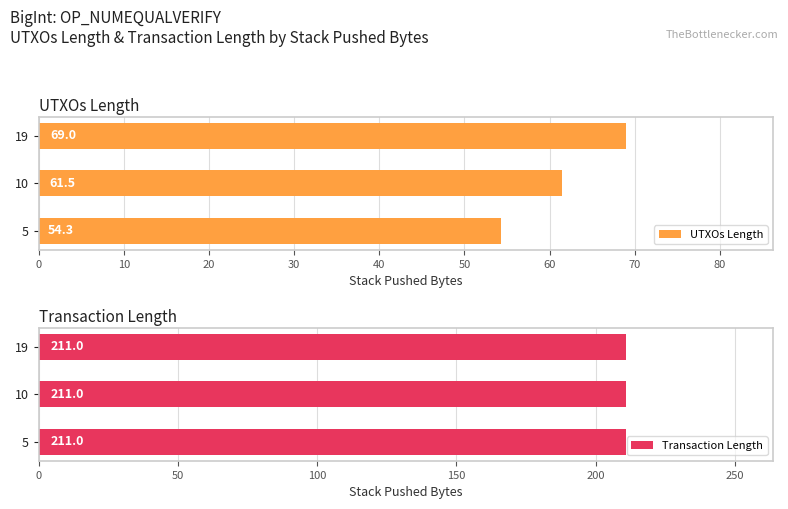

Which series has the largest total across all categories?

UTXOs Length